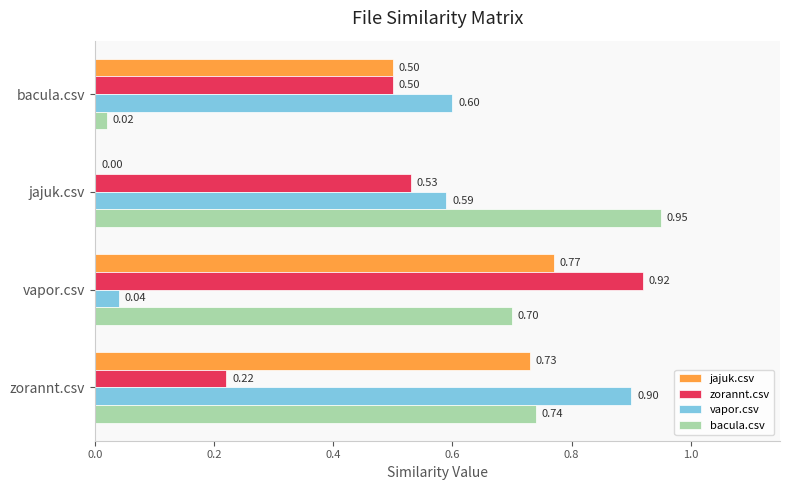

What is the sum of all zorannt.csv values?

2.2